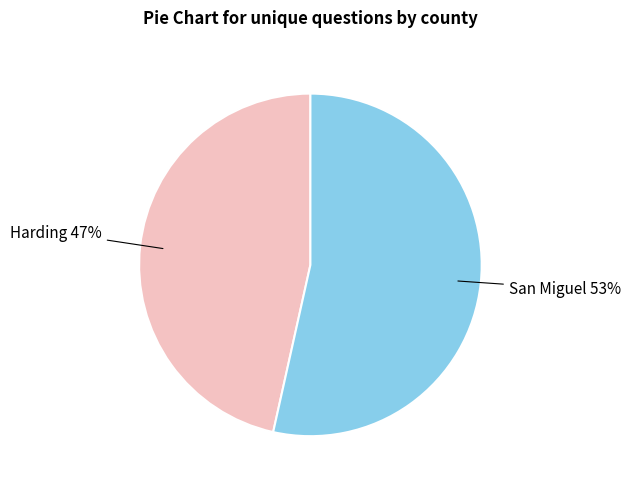

How many slices are in this pie chart?

2